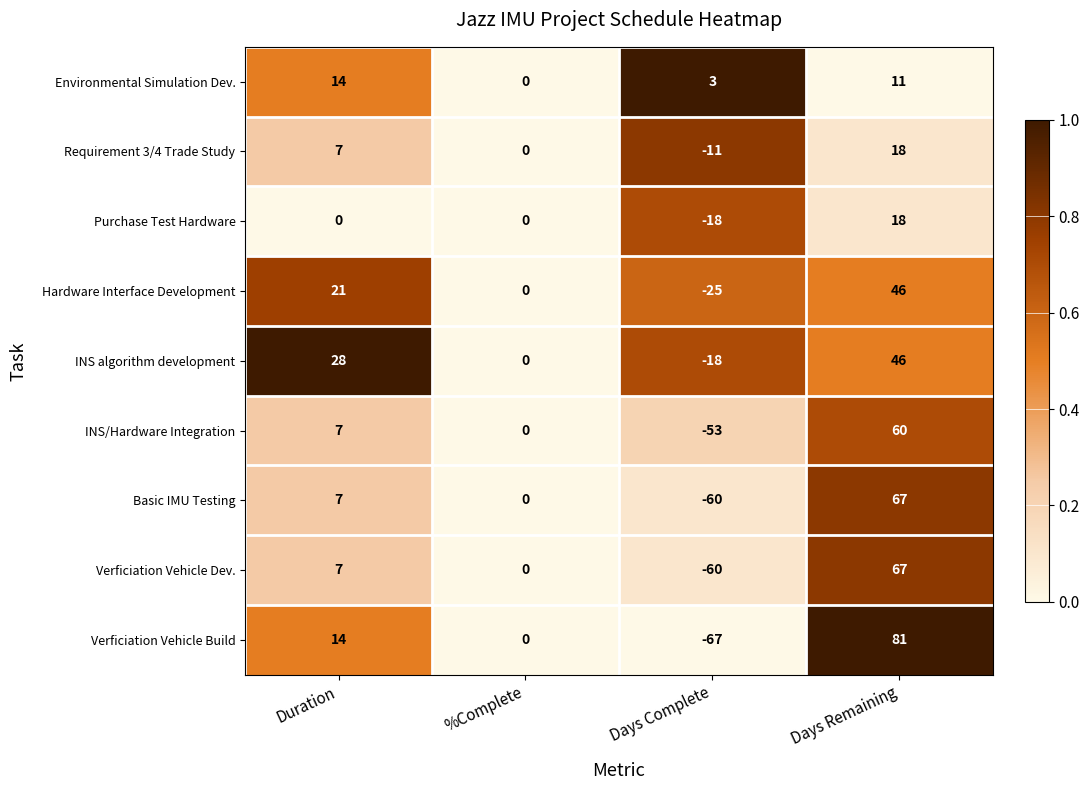

What is the total value across all series at Days Complete?

-309